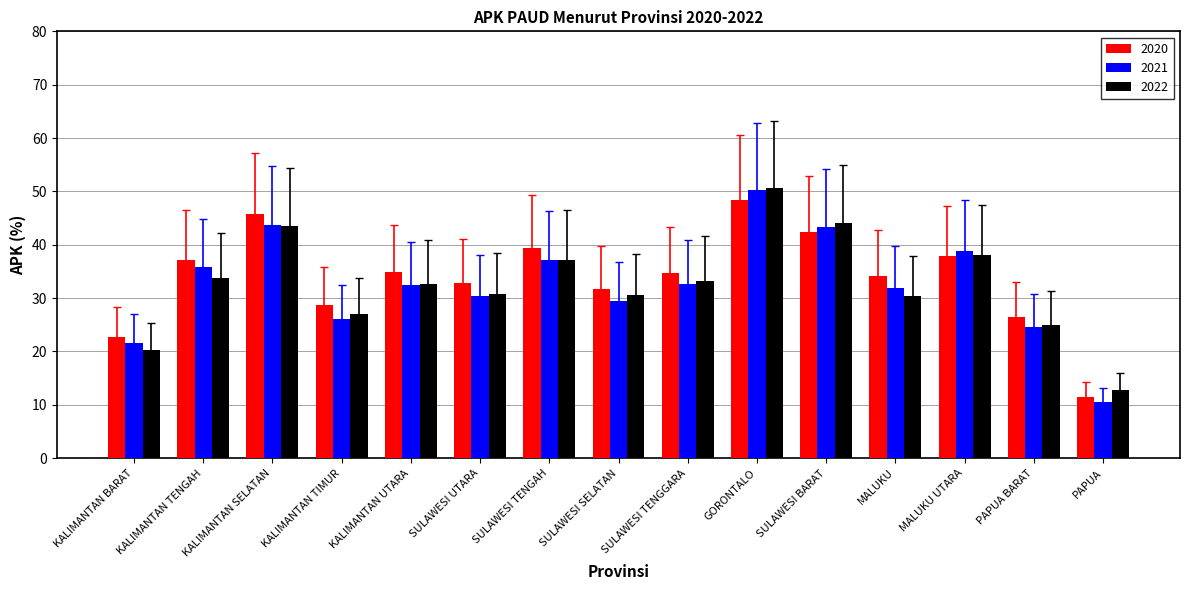

At how many categories does at least one series exceed 28?

12